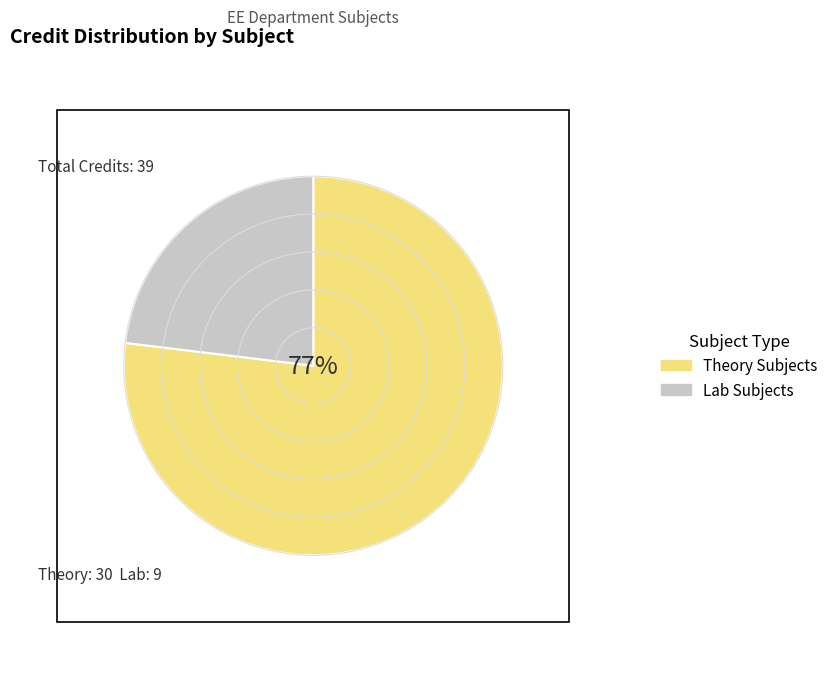

Approximately how many times larger is the value at Theory Subjects compared to Lab Subjects?

3.3